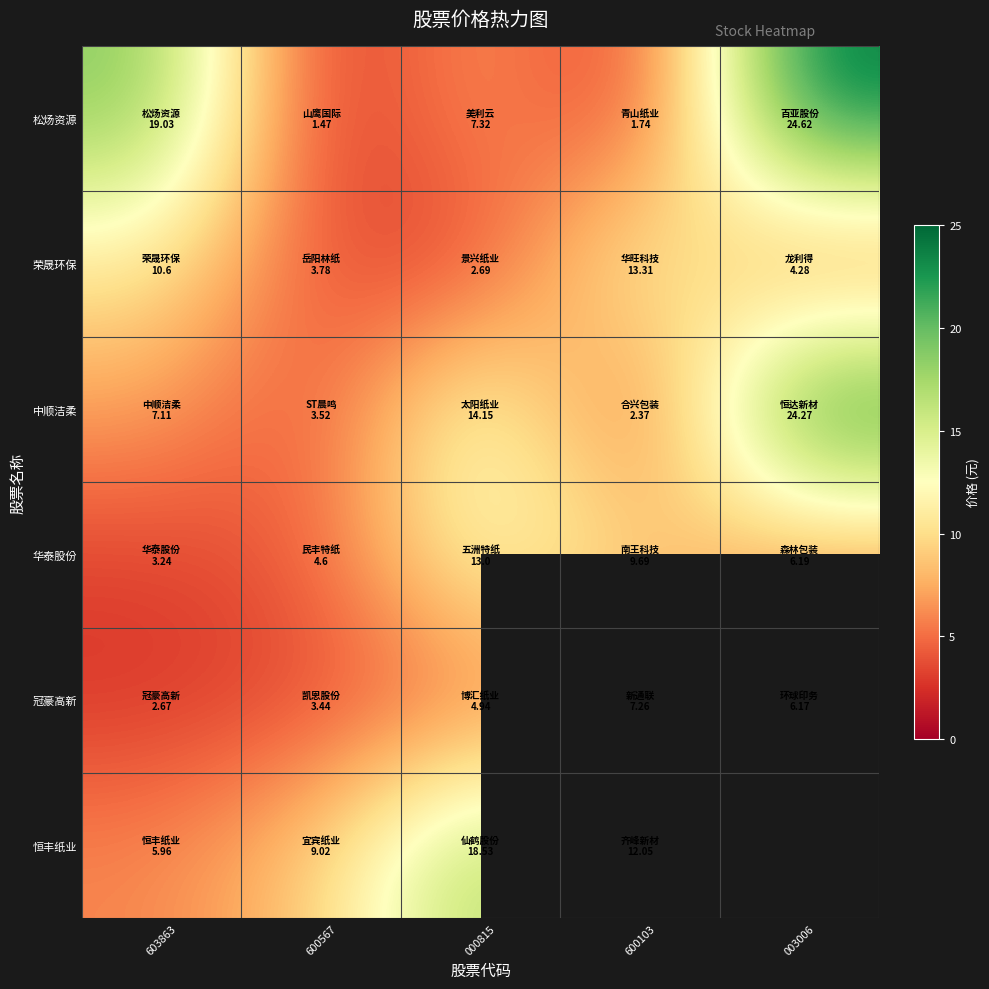

True or false: 恒丰纸业 has a value of 18.5 at 000815.

True